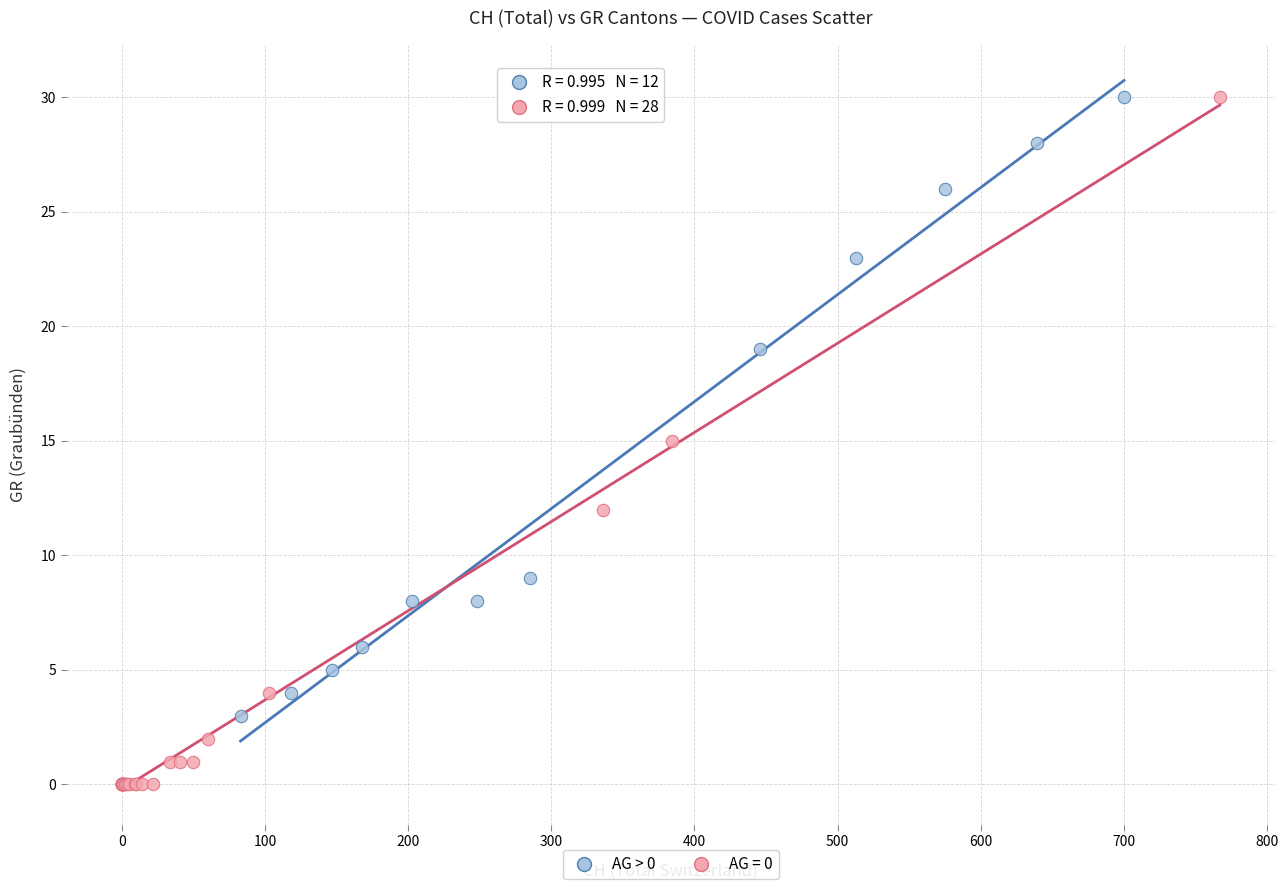

Which series contains the lowest Y value?

AG = 0